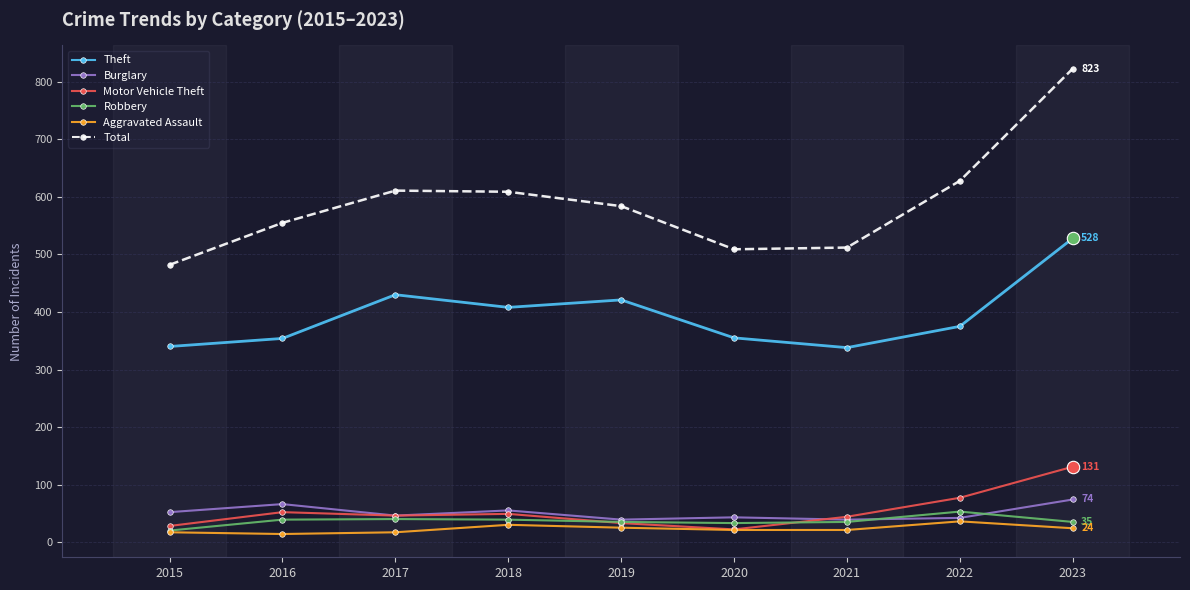

What are all the series names shown in the legend?

Theft, Burglary, Motor Vehicle Theft, Robbery, Aggravated Assault, Total